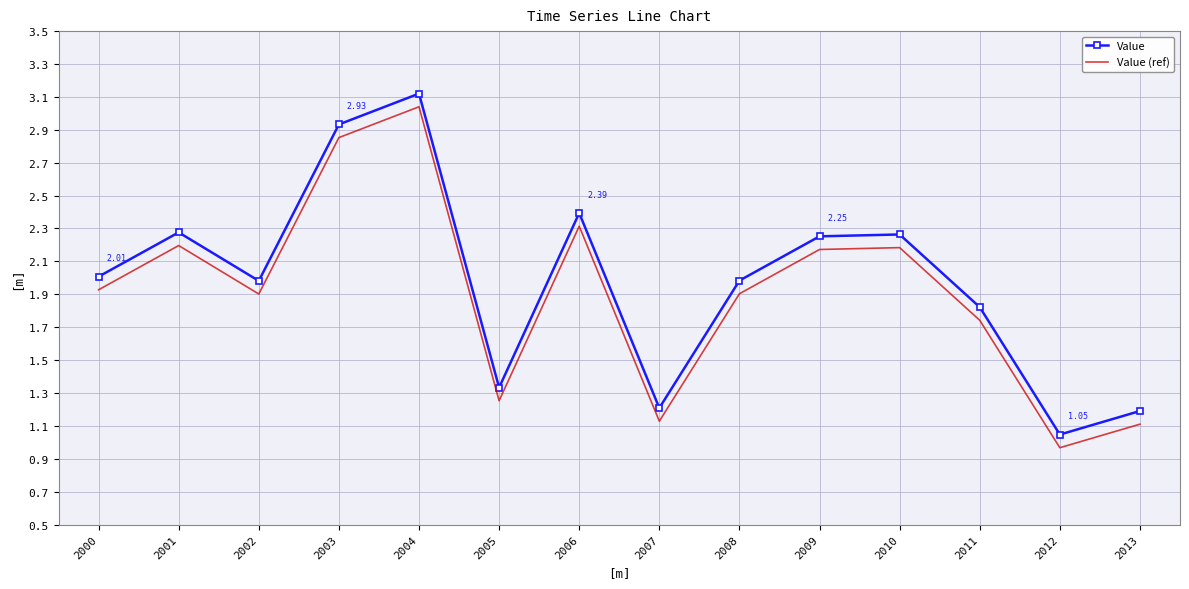

The Value (ref) series shows 3.4 at 2006. True or false?

False